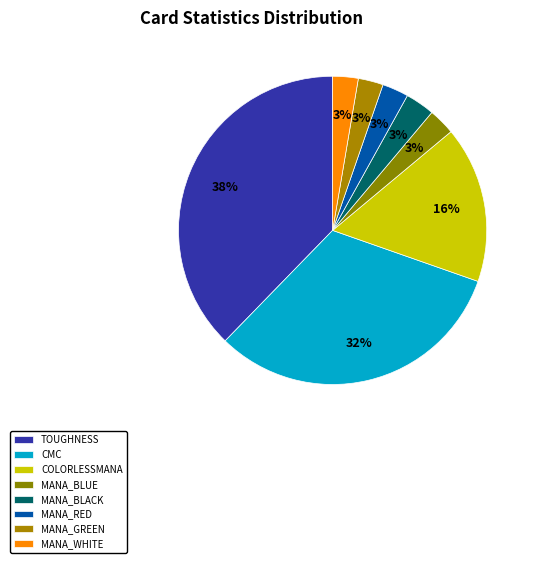

How many slices are in this pie chart?

8